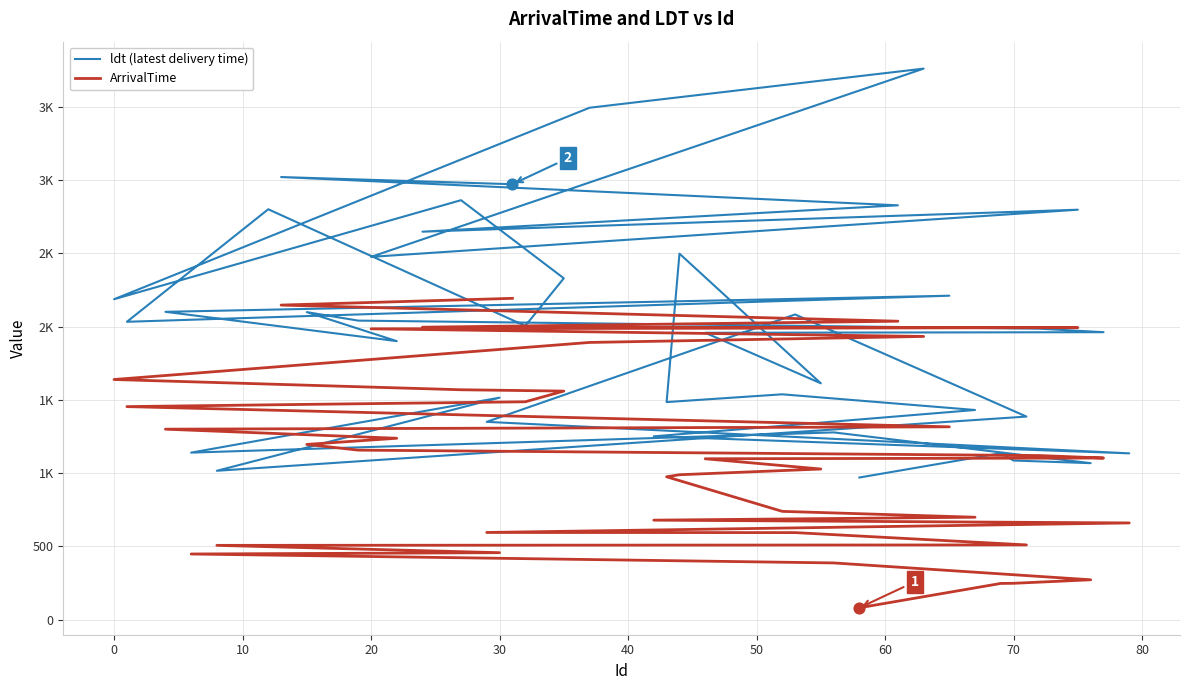

Which series reaches the maximum Y coordinate?

ldt (latest delivery time)